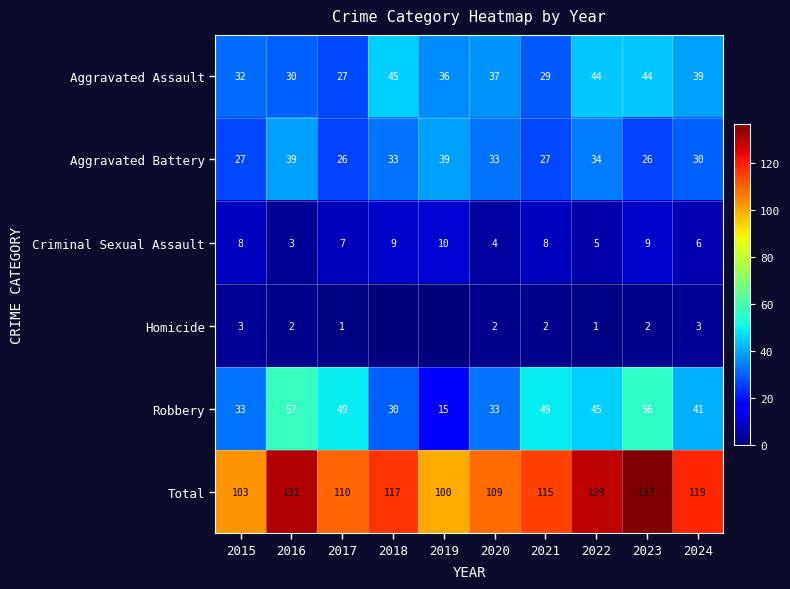

Between 2015 and 2017, which series saw the biggest shift?

Robbery